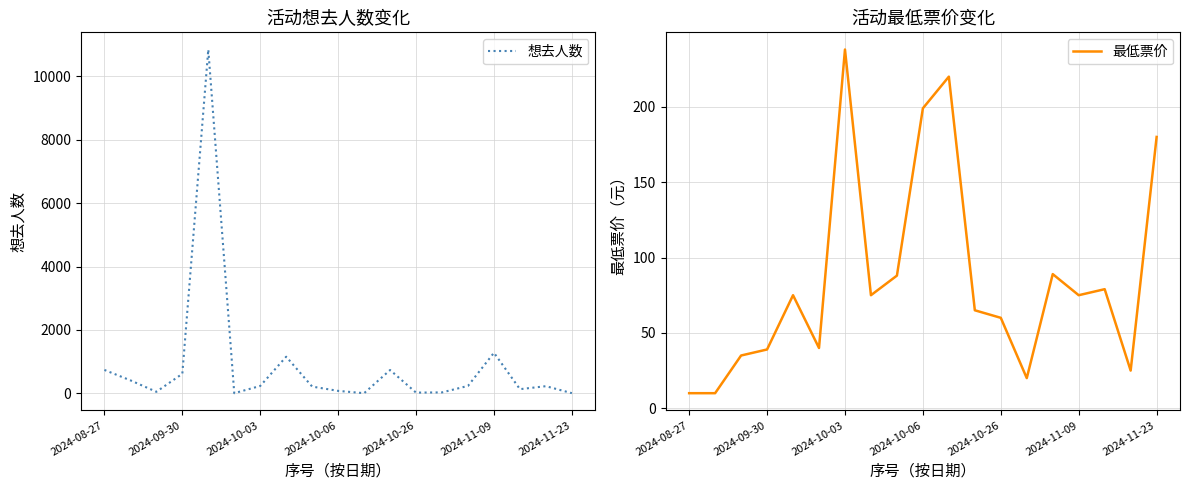

True or false: 最低票价 has a value of 75 at 2024-11-09.

True